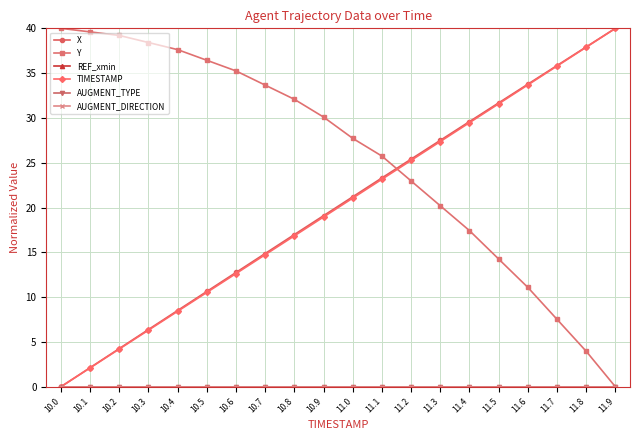

Does the chart have visible grid lines?

Yes